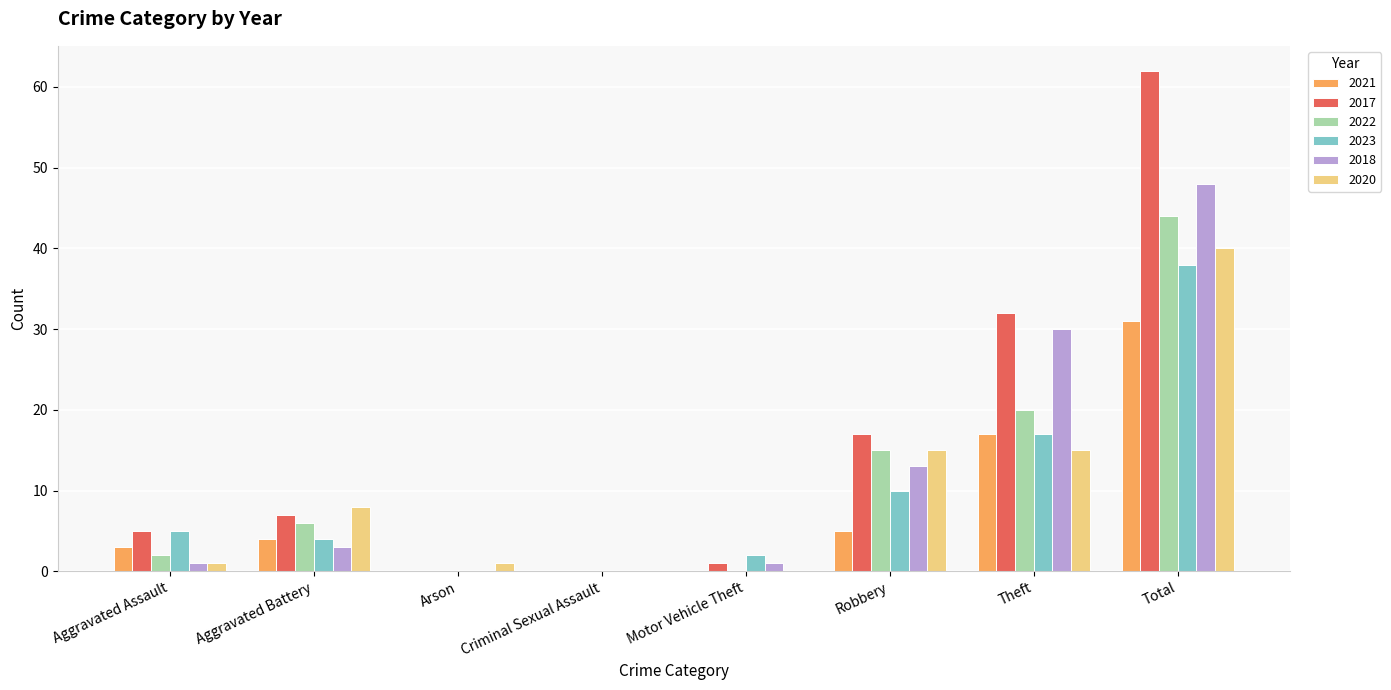

What is the sum of the 2022 values at Robbery and Theft?

35